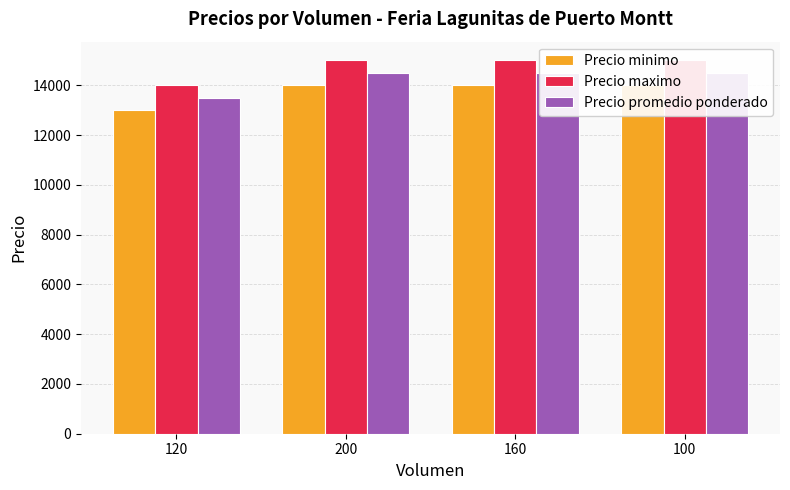

True or false: Precio promedio ponderado has a value of 23566 at 100.

False